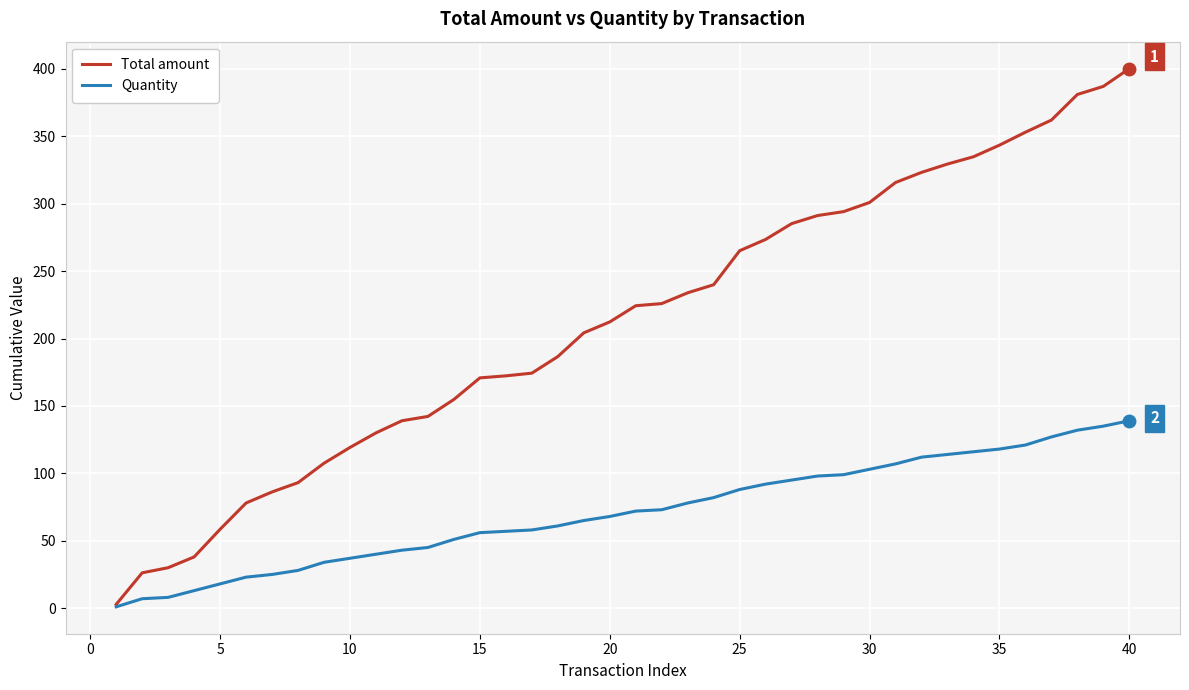

List the series in order of their overall mean, highest first.

Total amount, Quantity